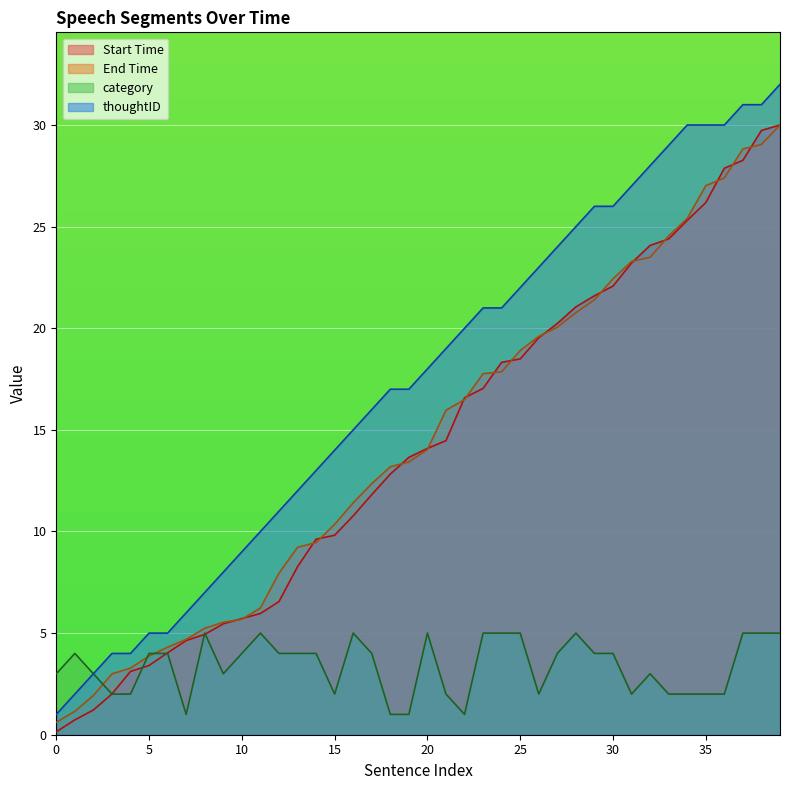

True or false: thoughtID has a value of 20.0 at 22.

True